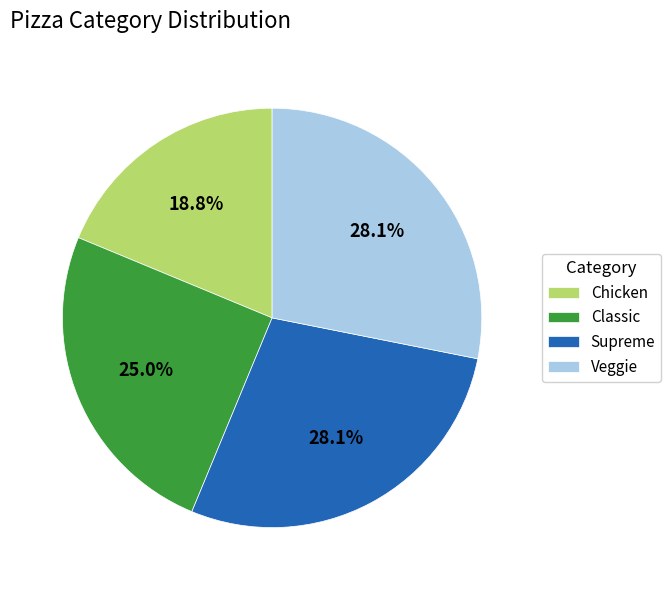

To the nearest percent, what portion does Classic represent?

25%